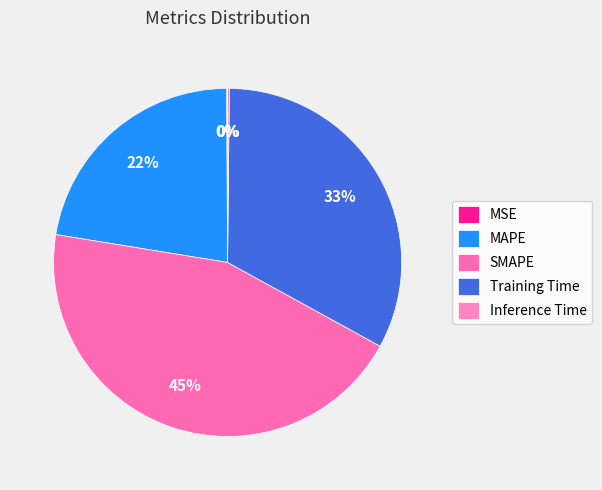

Does any single category account for the majority?

No